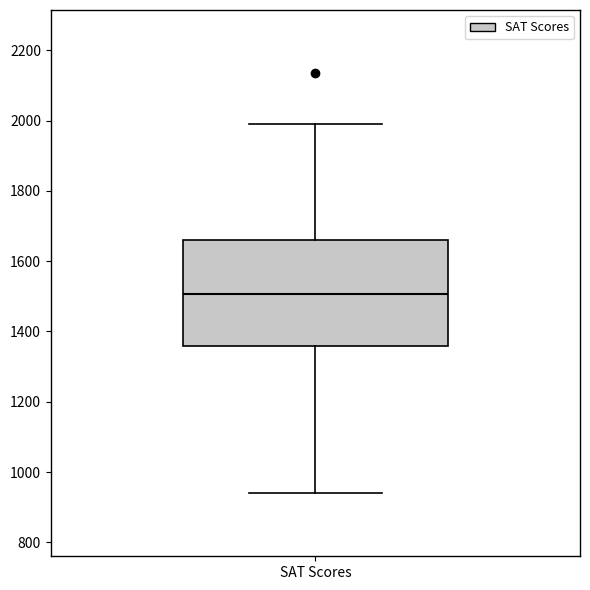

Transcribe this box plot: give where the median line is, the range the box spans, and where the two whiskers end, as read against the y-axis. The values are not printed on the chart, so give them approximately, as read against the axis.

median 1500, box 1360 to 1660, whiskers 940 to 2000